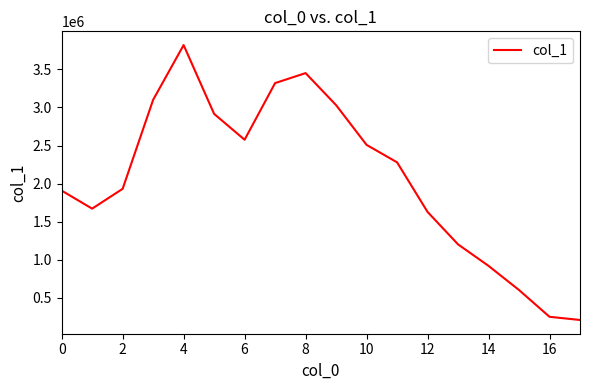

What is the difference between the maximum and minimum values?

3606930